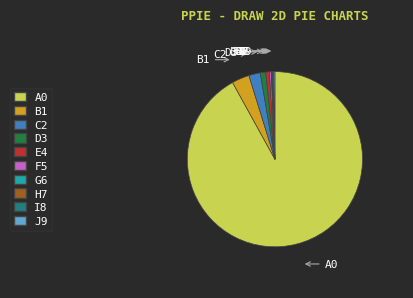

The A0 slice represents 99% of the pie. True or false?

False